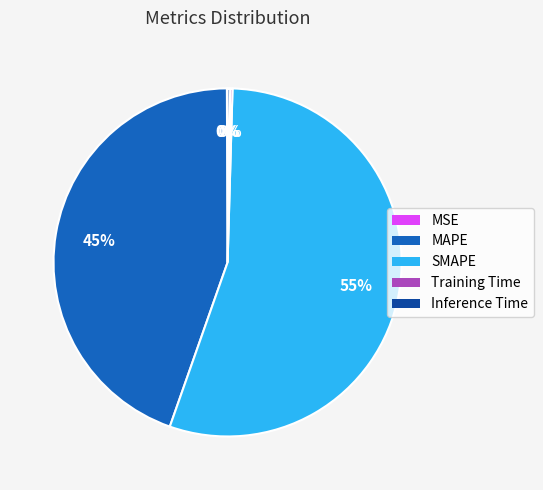

Is it true that SMAPE is 55% of the pie?

True